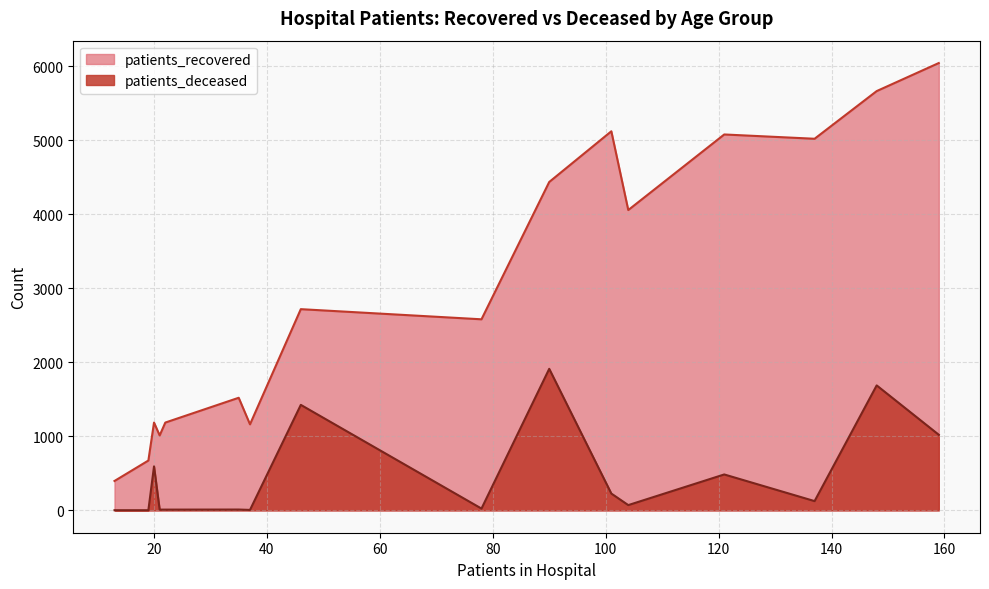

Which series has the largest total across all categories?

patients_recovered